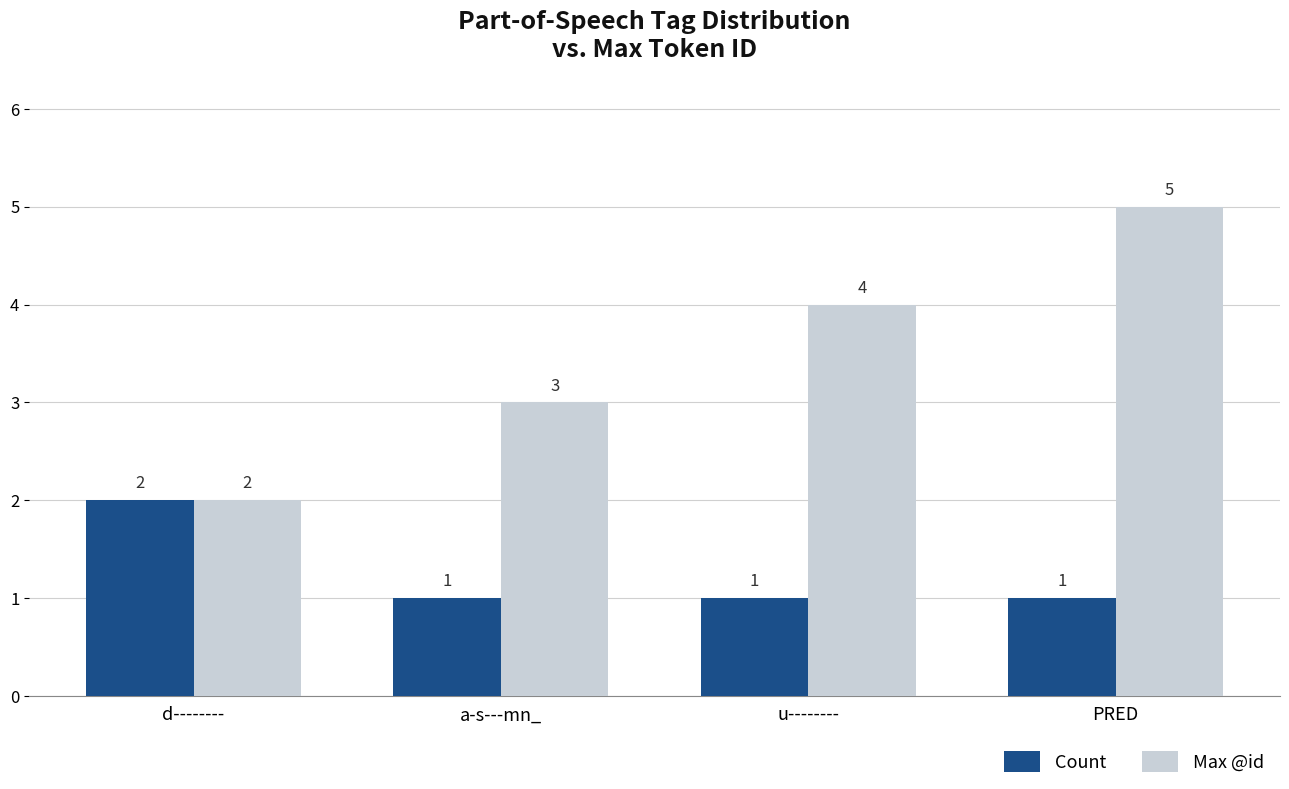

What is the label of the 4th bar from the left?

PRED